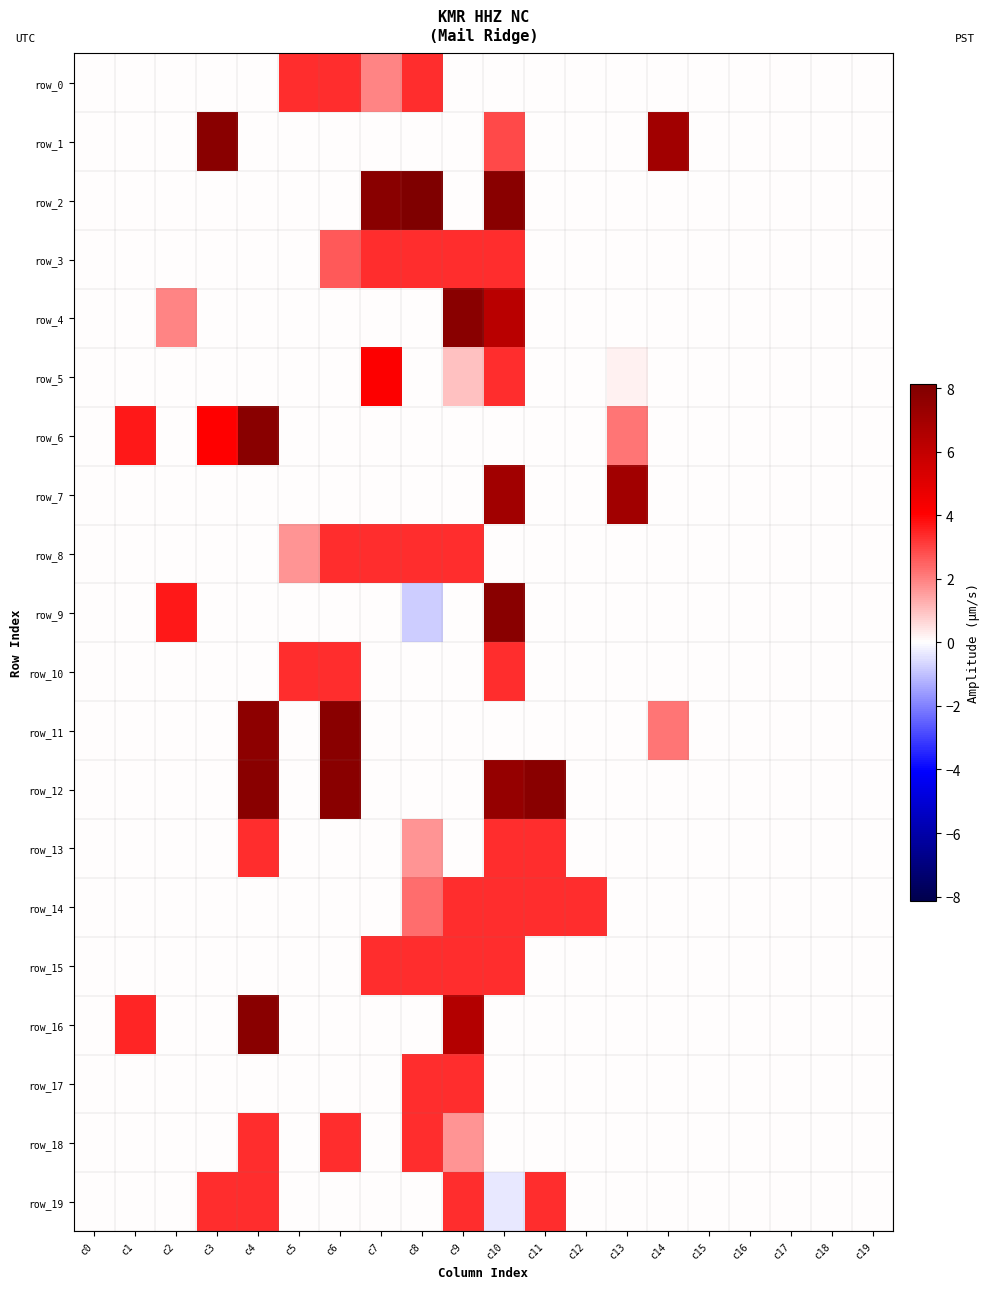

Between c5 and c9, which is larger?

c5